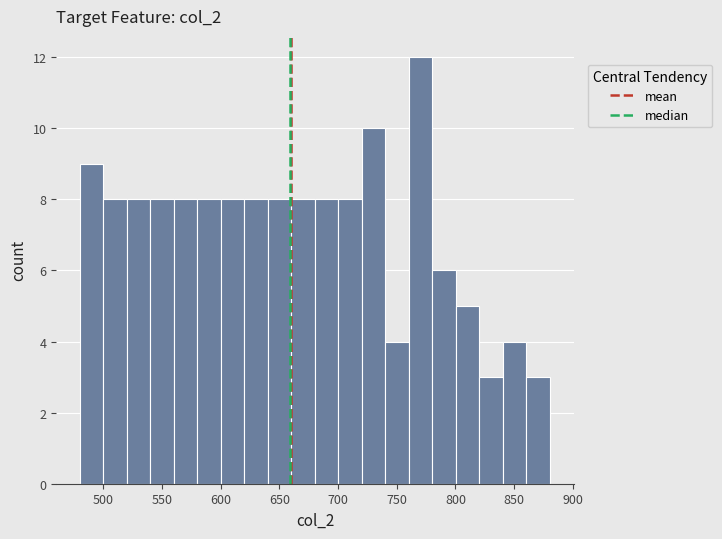

How tall is the bar that spans 860 to 880 on the x-axis? Neither the bar edges nor the heights are printed on the chart, so give them approximately, as read against the axes.

3